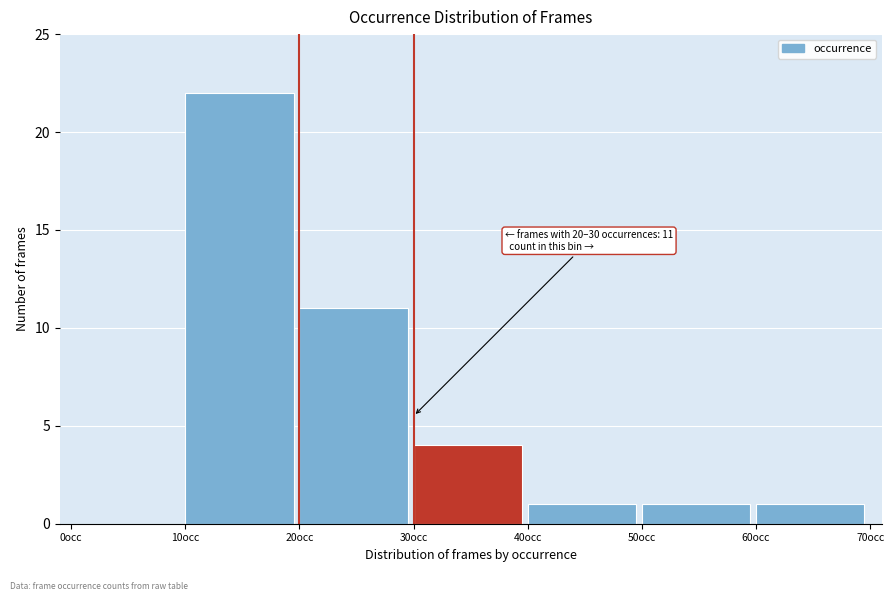

Which range on the x-axis has the tallest bar?

10 to 20